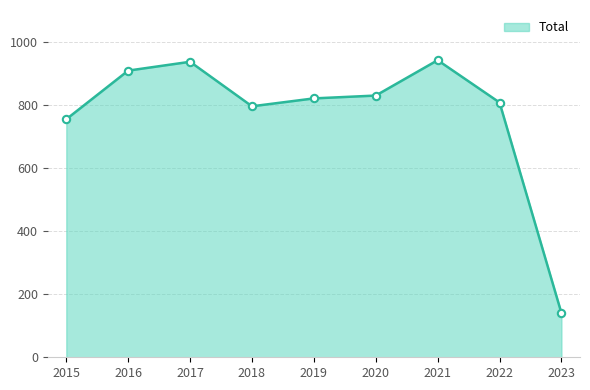

What is the ratio of the value at 2018 to the value at 2015?

1.1